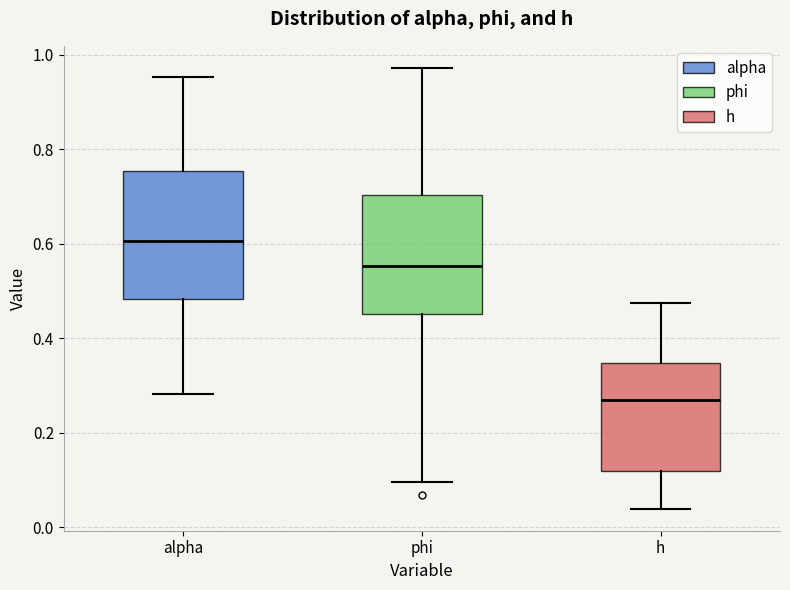

Where is the upper edge of the box for alpha on the y-axis? The values are not printed on the chart, so give them approximately, as read against the axis.

0.76